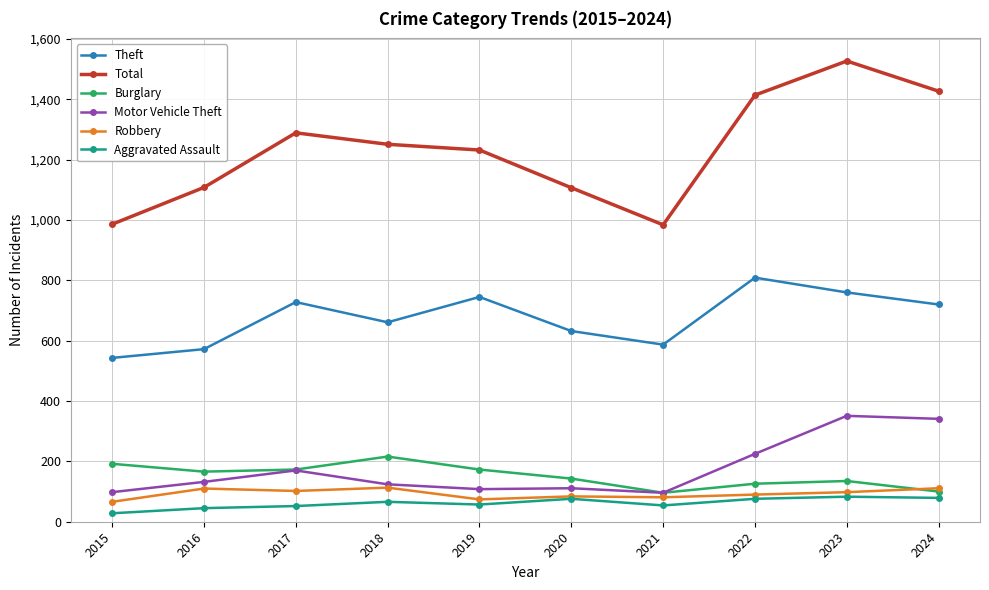

Which category has the lowest value in the Aggravated Assault series?

2015